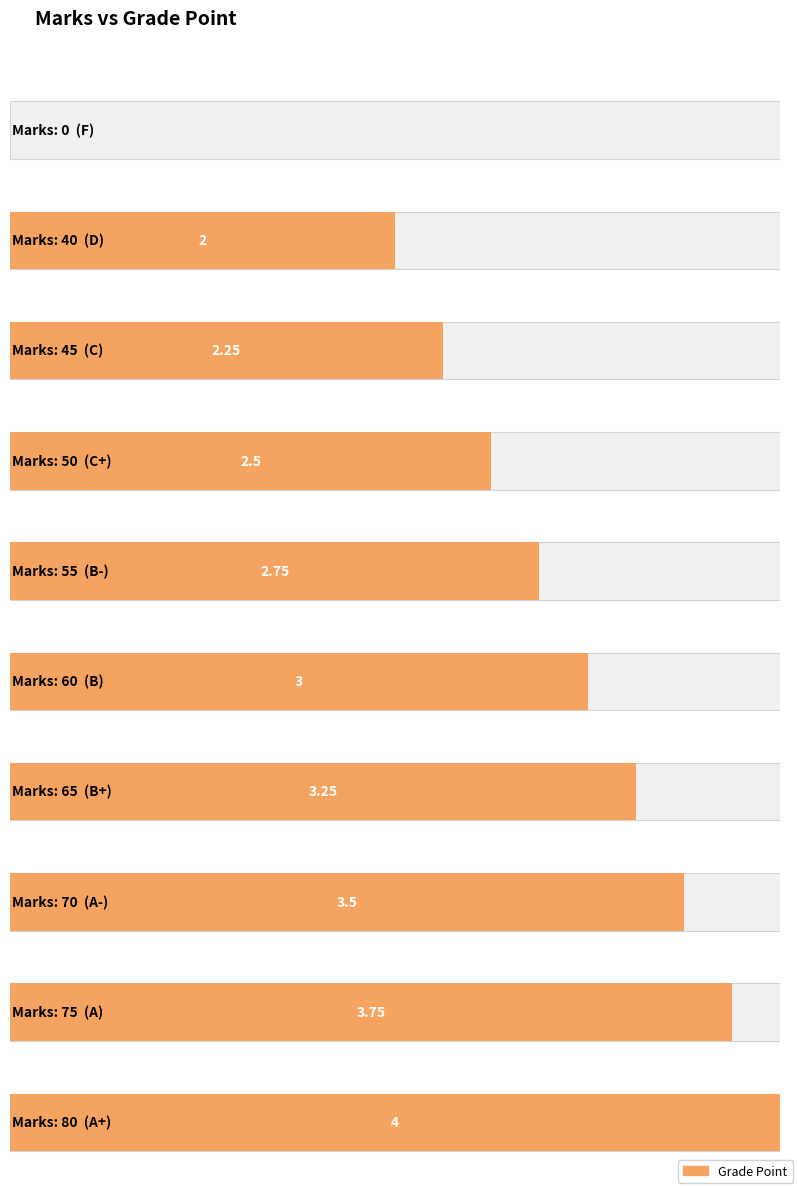

Are the bars horizontal?

Yes